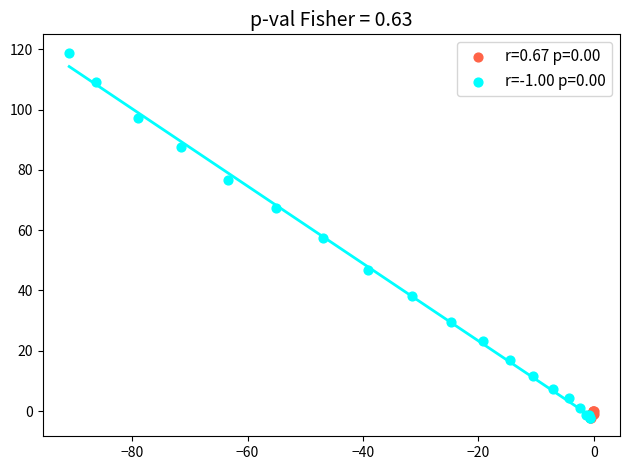

Which series contains the highest Y value?

r=-1.00 p=0.00